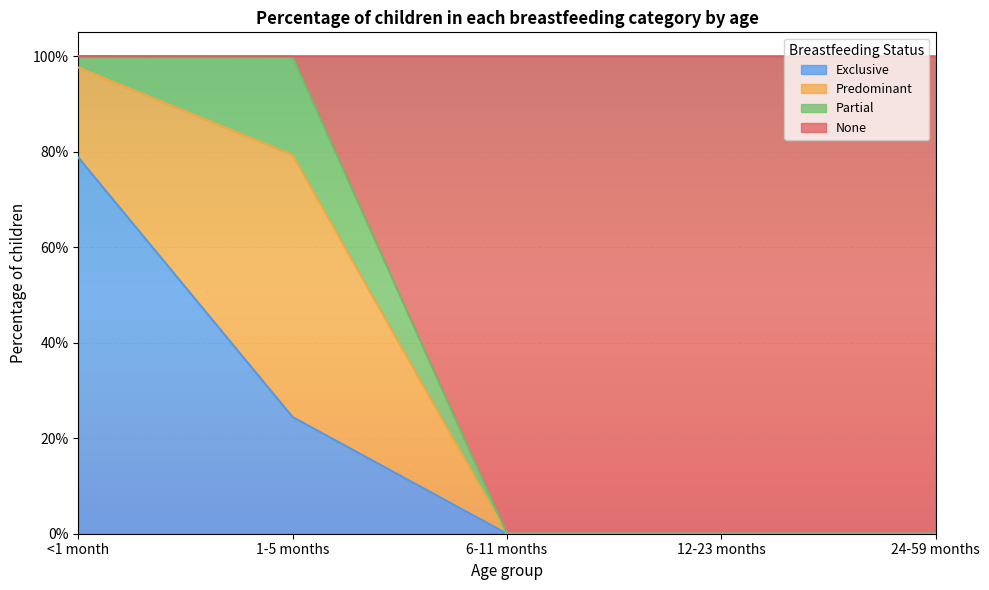

Does the chart display data point markers on the line(s)?

No